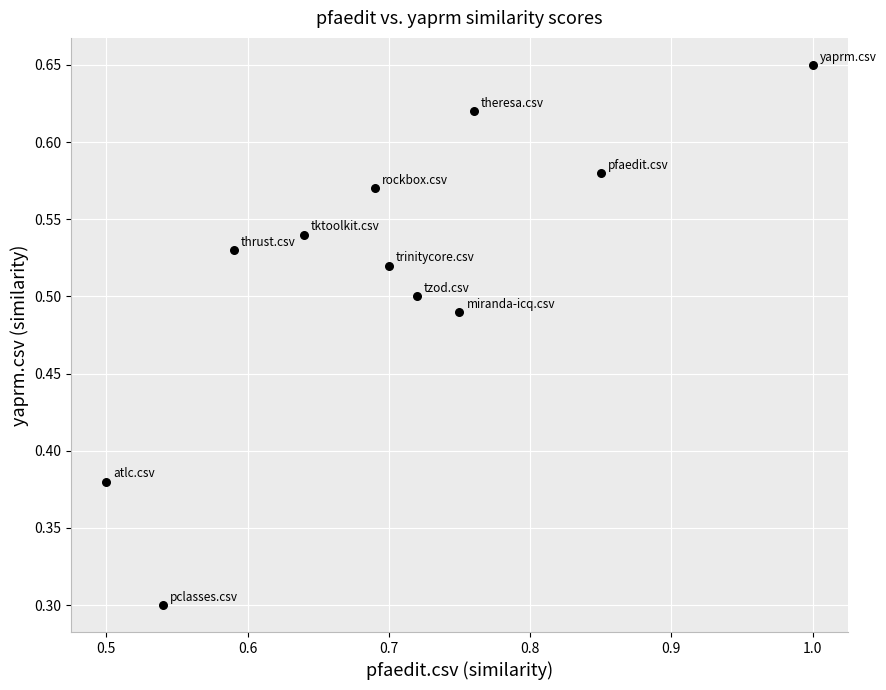

What Y value in the scatter plot is closest to 0?

0.3